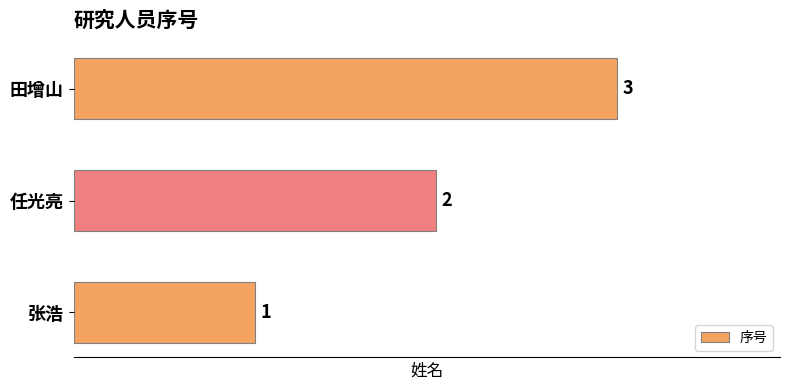

What is the sum of the values at 田增山 and 任光亮?

5